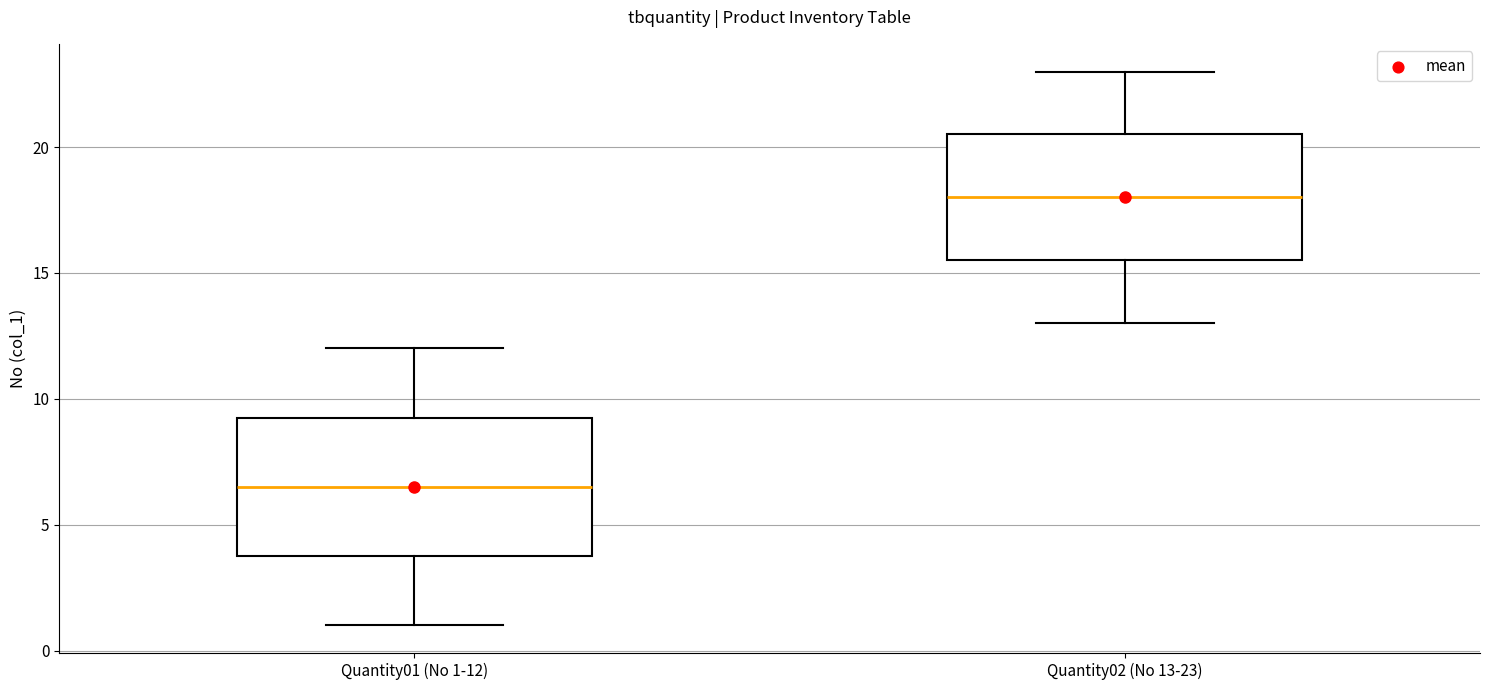

Which box's median line is the highest?

Quantity02 (No 13-23)